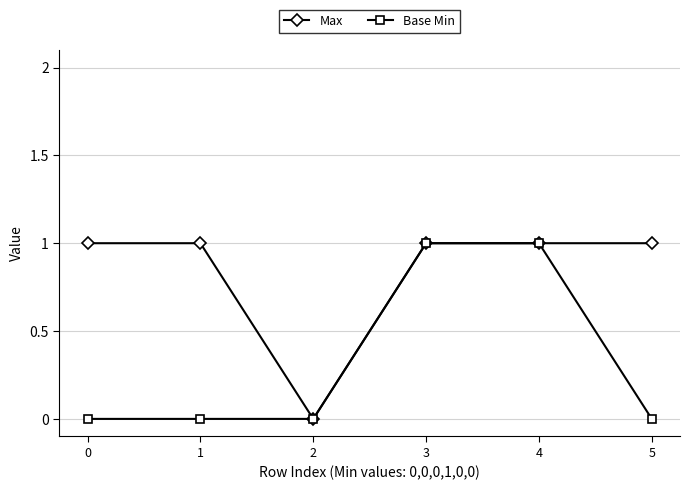

What is the total value across all series at 4?

2